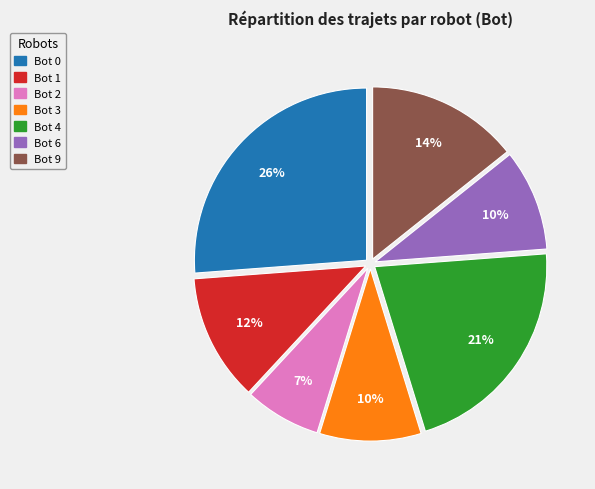

Is the sum of Bot 2 and Bot 4 greater than half?

No